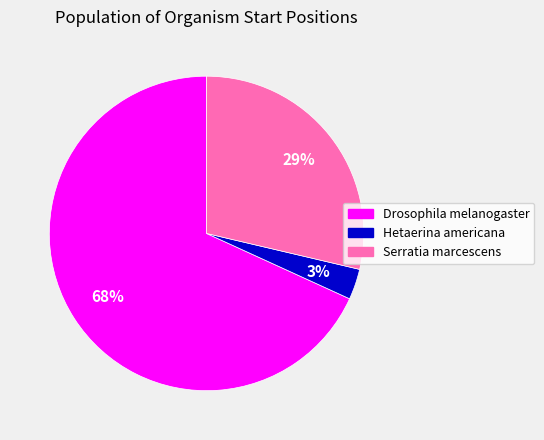

Do Serratia marcescens and Drosophila melanogaster together represent more than half of the pie?

Yes